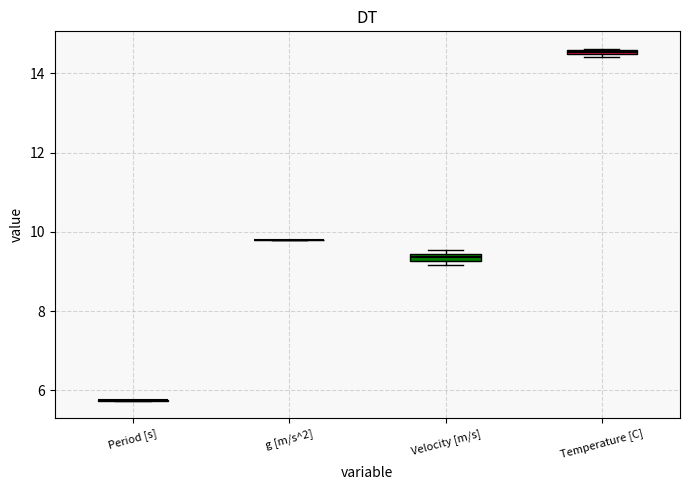

Where is the lower edge of the box for Temperature [C] on the y-axis? The values are not printed on the chart, so give them approximately, as read against the axis.

14.4